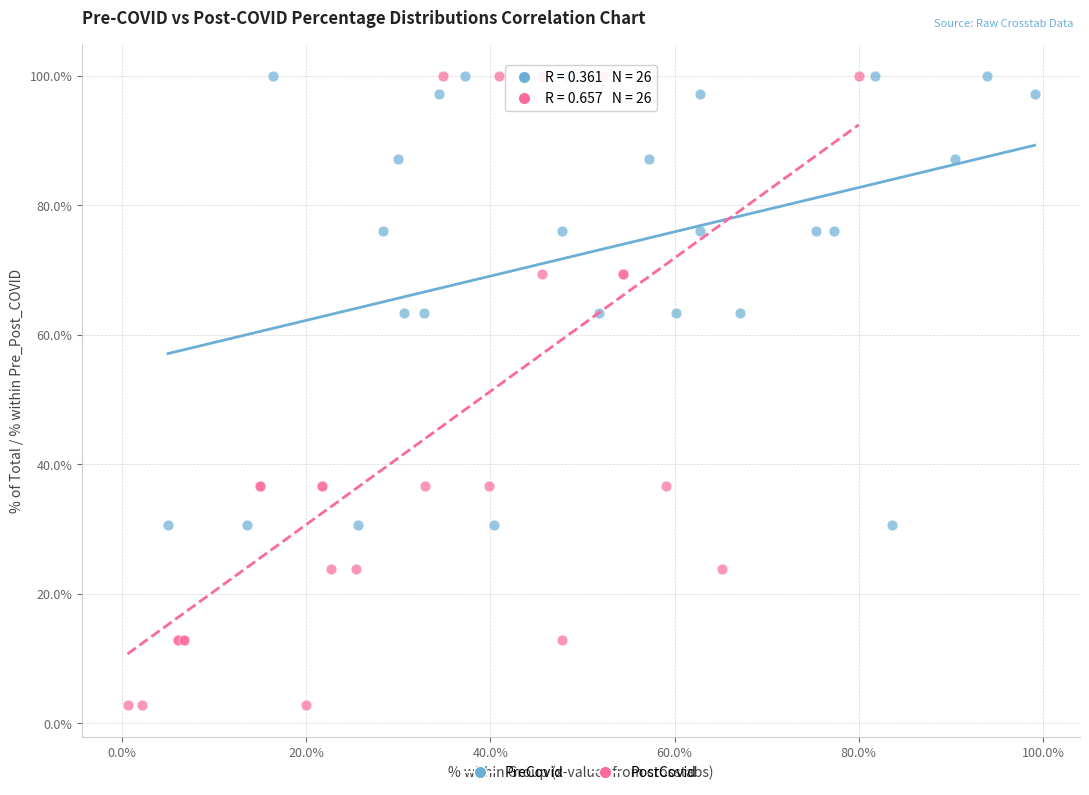

What are all the series names shown in the legend?

PreCovid, PostCovid